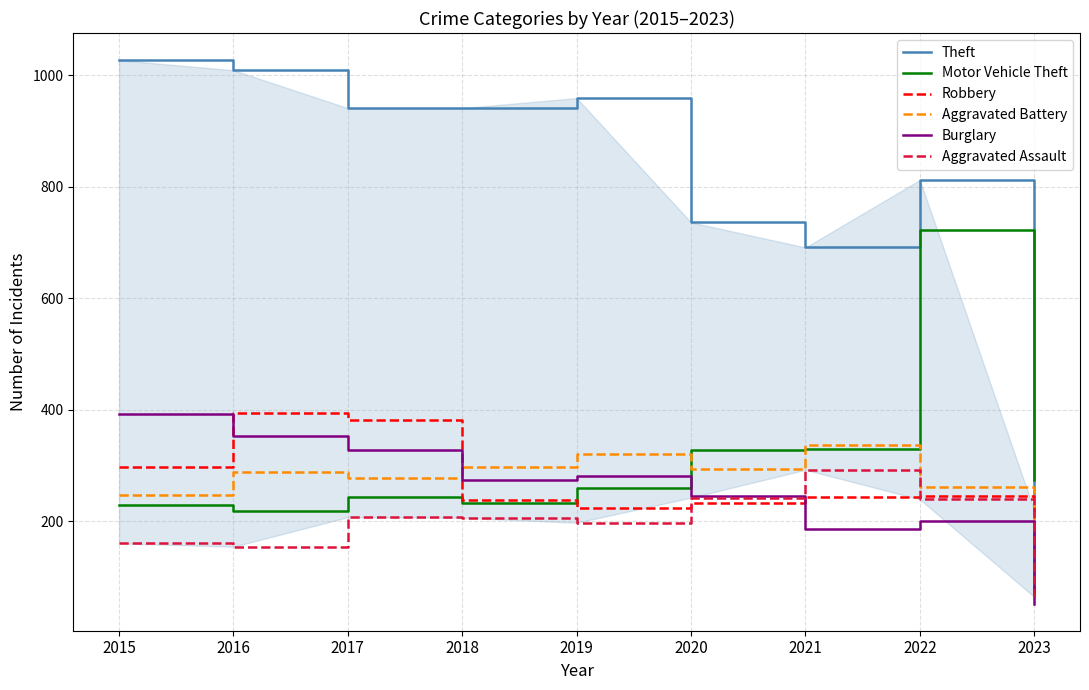

Where does the Theft series first go above 941?

2015